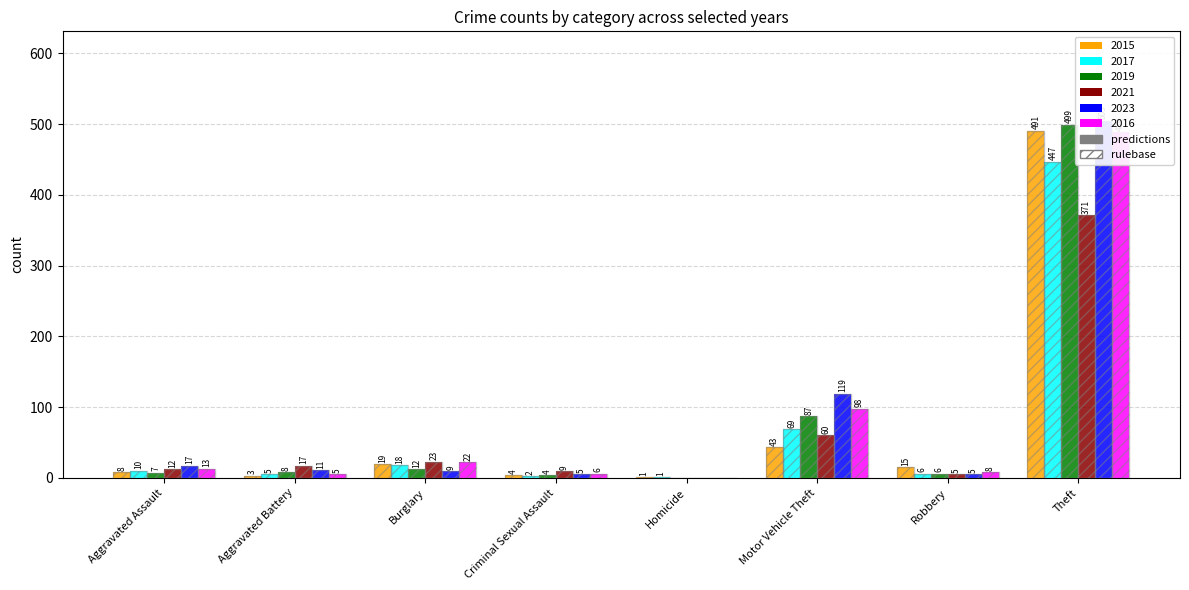

At Criminal Sexual Assault, list the series in order from smallest to largest.

2017, 2015, 2019, 2023, 2016, 2021